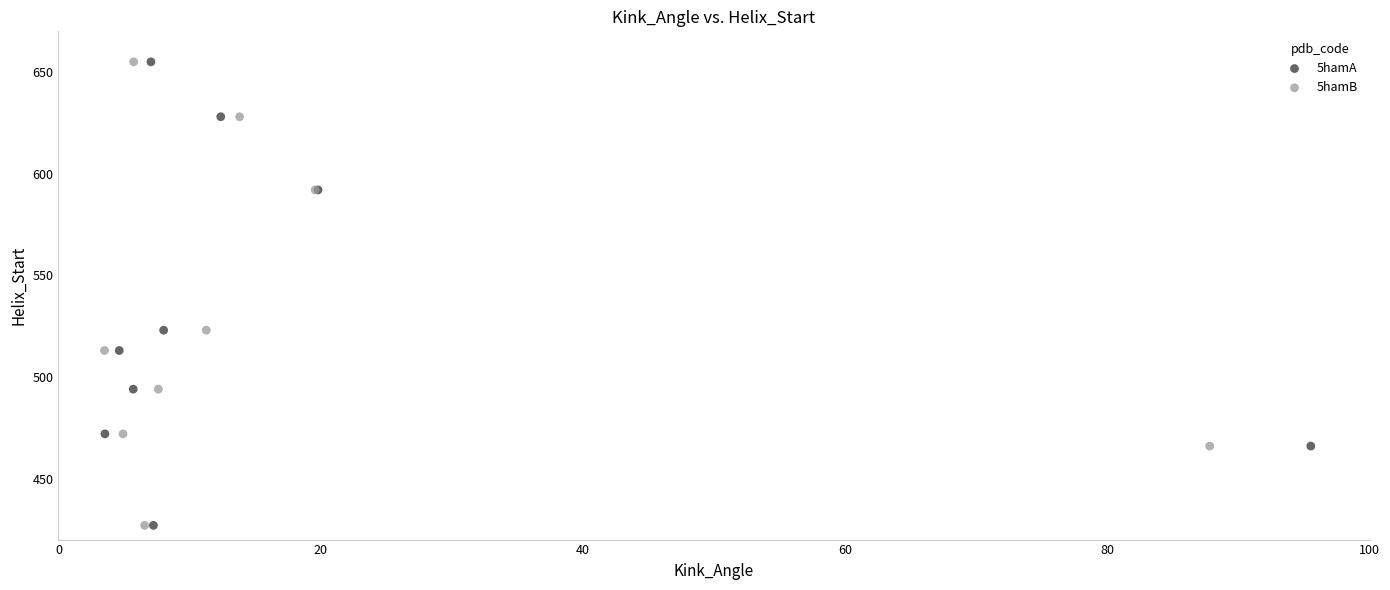

What are all the series names shown in the legend?

5hamA, 5hamB